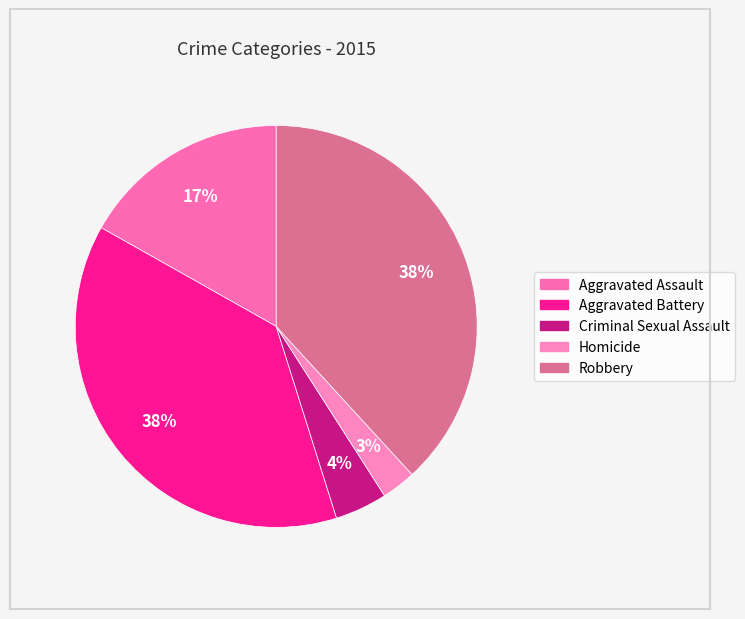

Which slice is the largest?

Robbery